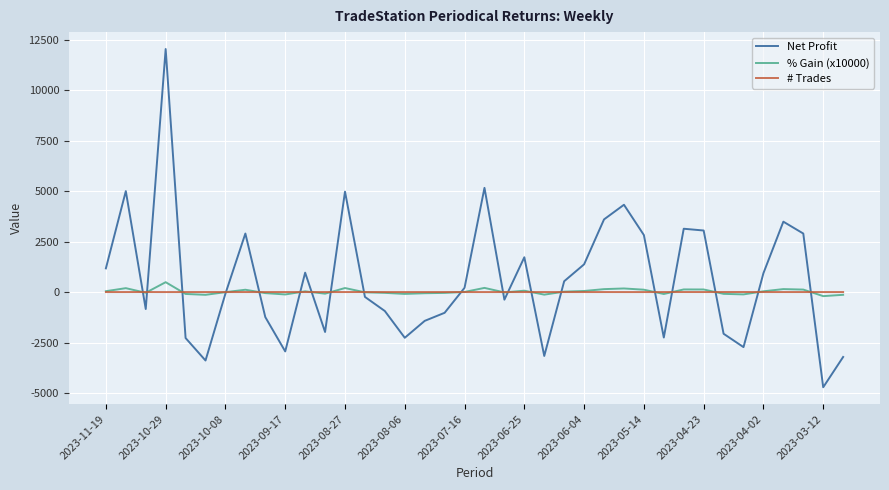

What is the difference between the second highest and minimum values in the # Trades series?

2.0